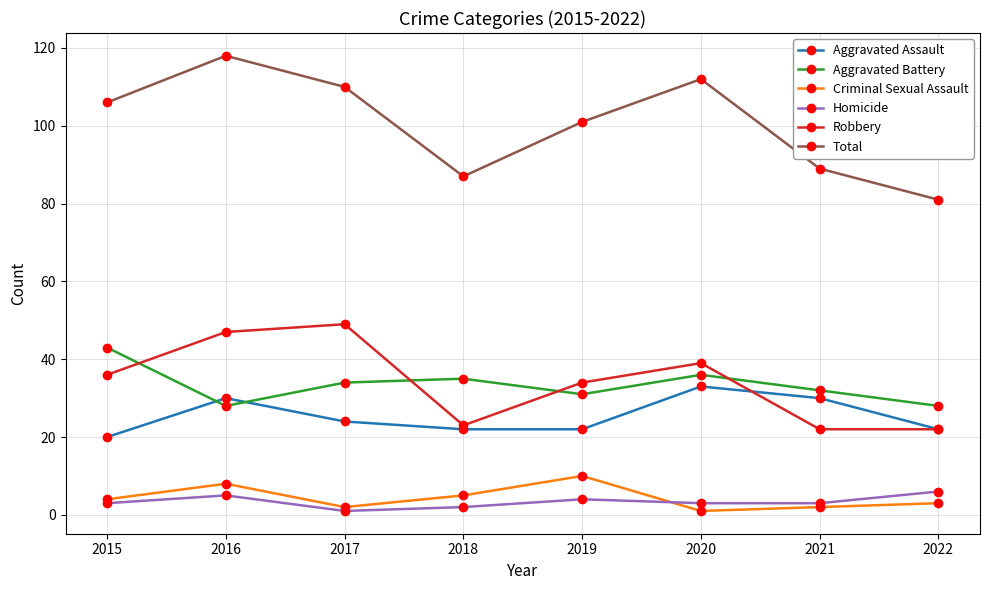

What is the value of the Homicide point at the 5th from the left?

4